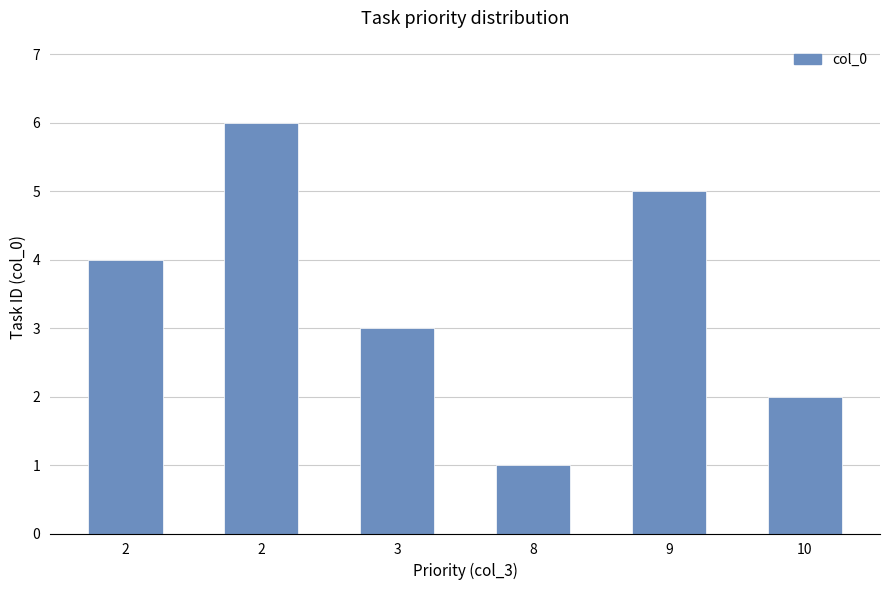

The chart shows a value of 5 at 9. True or false?

True